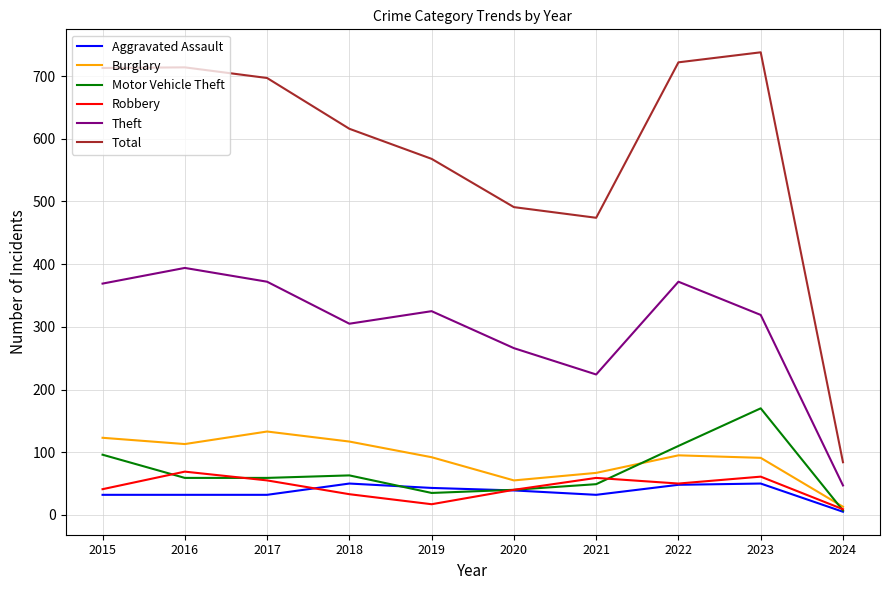

Which category has the lowest value in the Burglary series?

2024